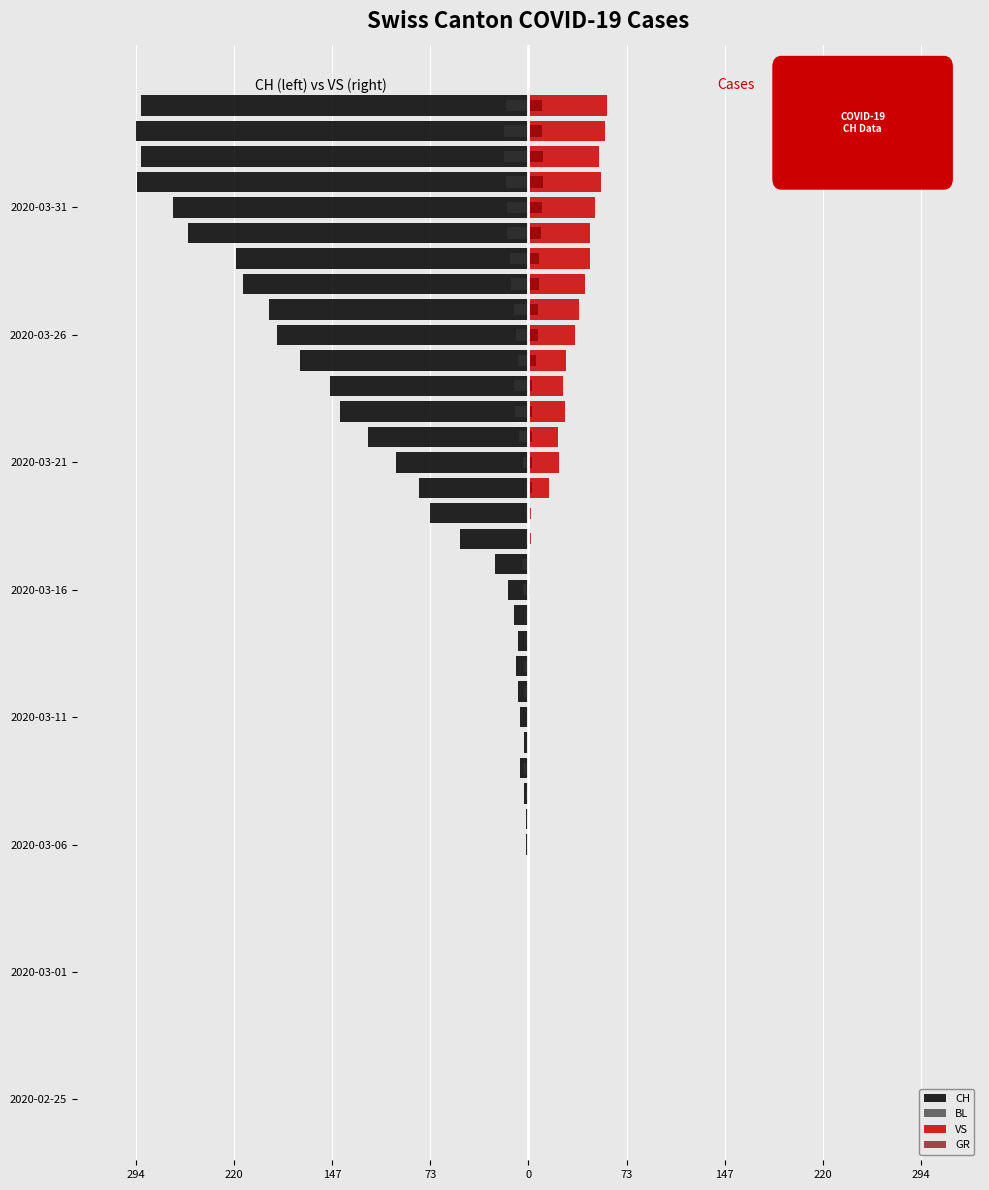

What is the difference between the maximum and second lowest values in the VS series?

59